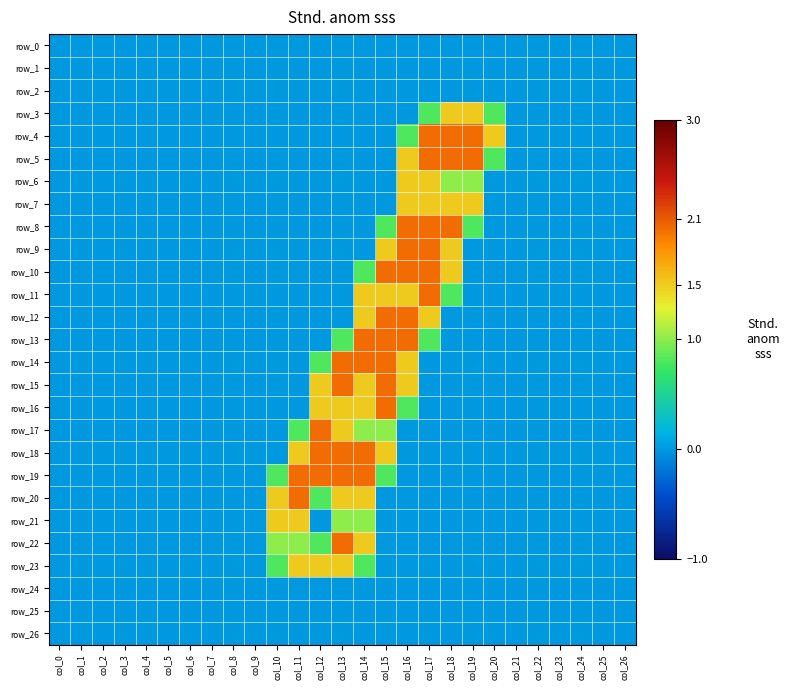

The value of row_18 at col_11 is 1.5. True or false?

True